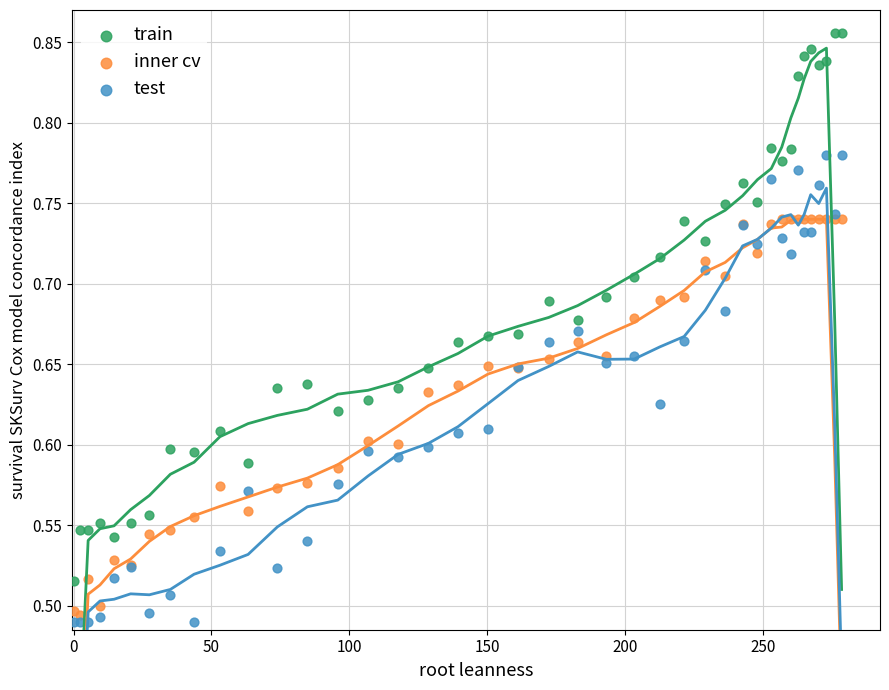

Which series contains the highest Y value?

train